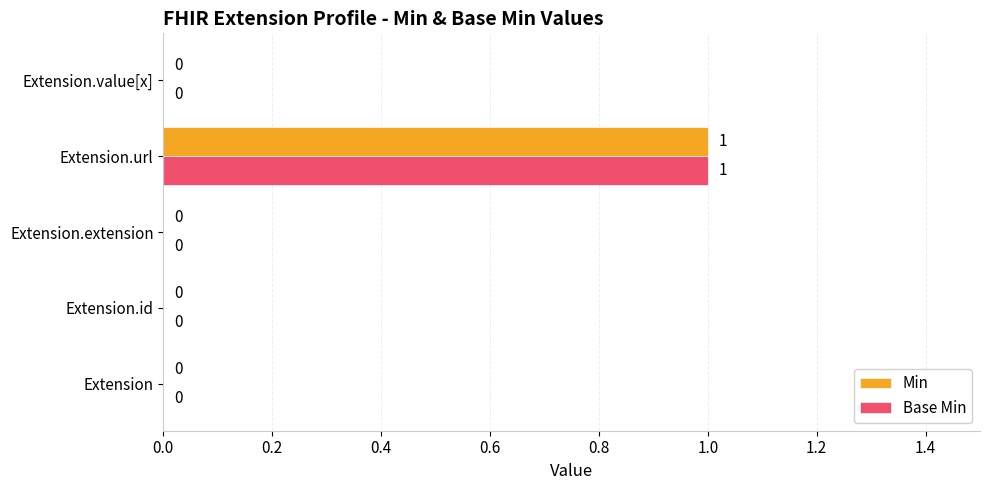

At which category does the chart reach its peak across all series?

Extension.url